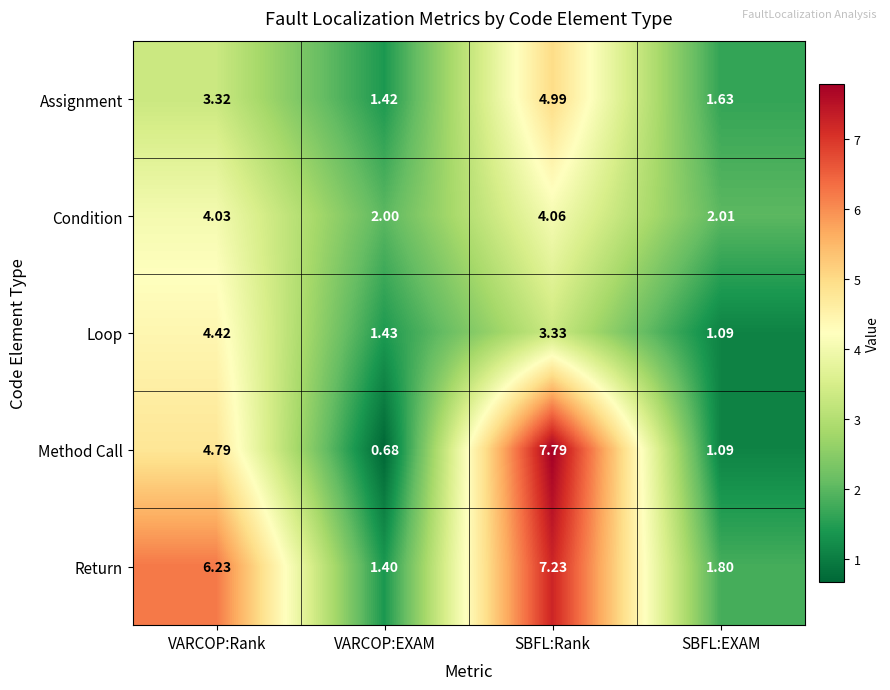

How many distinct data groups are displayed?

5